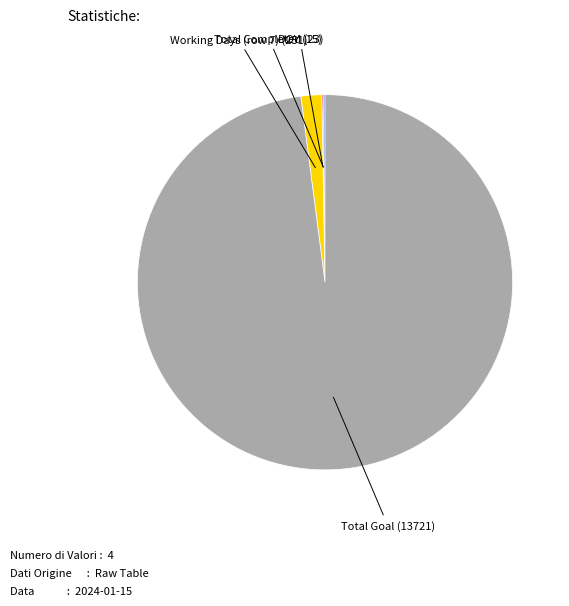

Is there any slice that represents more than half of the pie?

Yes